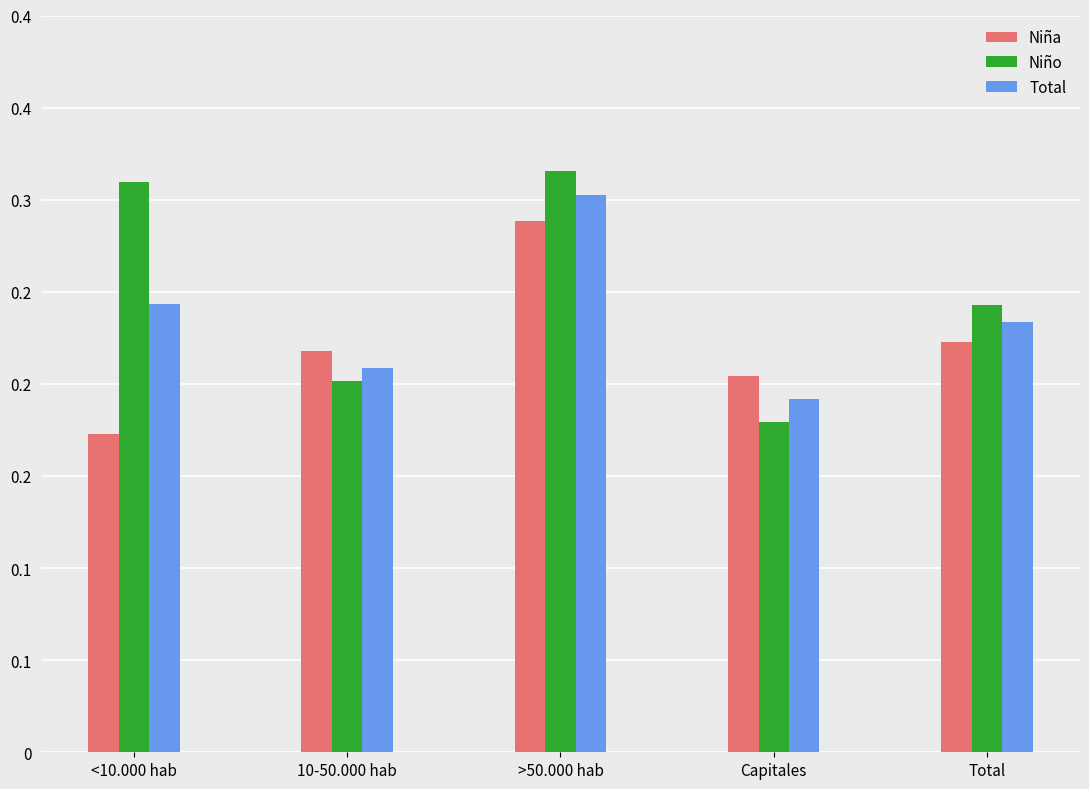

Does the chart contain stacked bars?

No